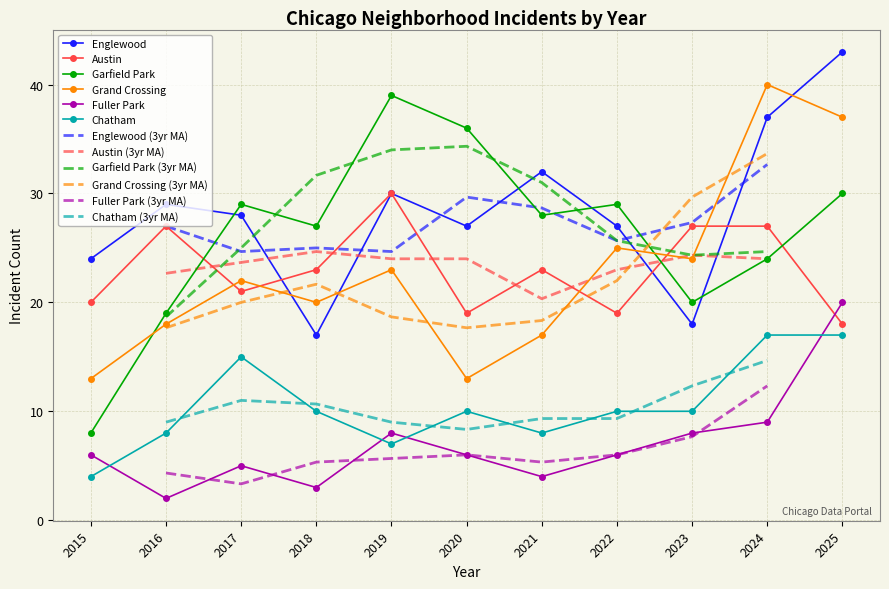

What is the difference between the Englewood values at 2023 and 2018?

1